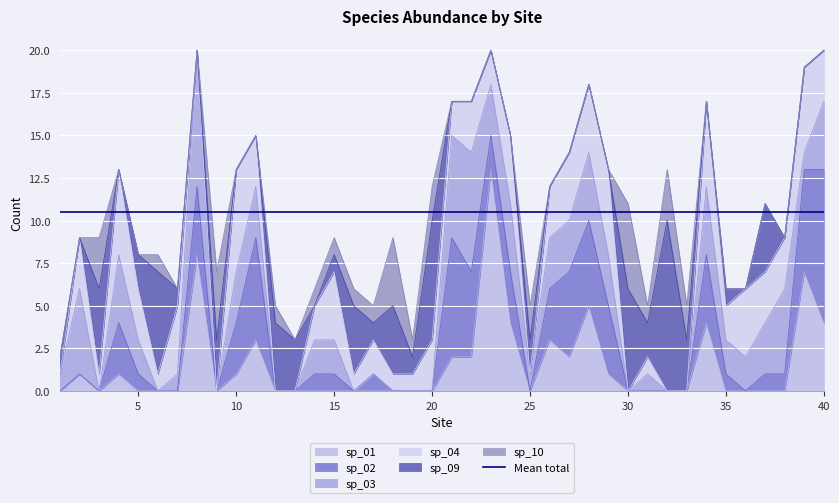

How many interior local peaks does the sp_02 series have?

7